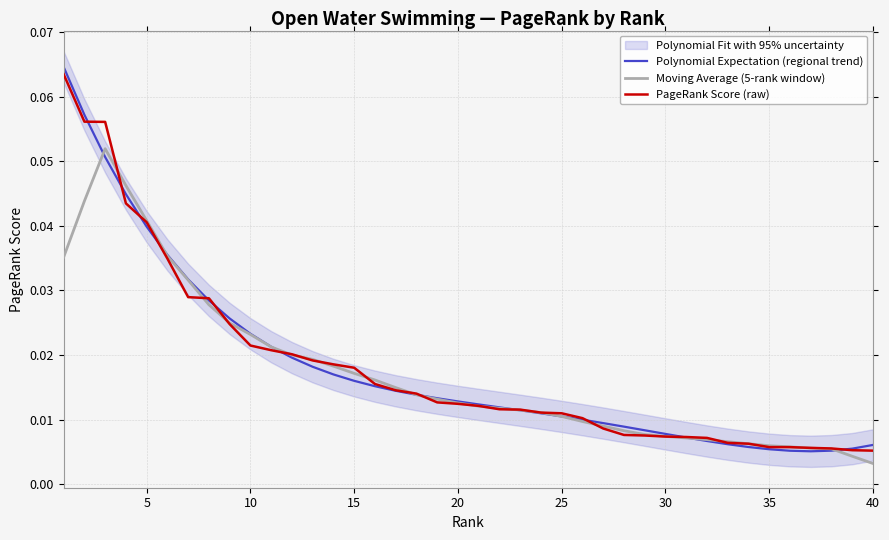

Reading left to right, what are all the values shown in this chart?

Polynomial Expectation (regional trend): 0.1	0.1	0.1	0.0	0.0	0.0	0.0	0.0	0.0	0.0	0.0	0.0	0.0	0.0	0.0	0.0	0.0	0.0	0.0	0.0	0.0	0.0	0.0	0.0	0.0	0.0	0.0	0.0	0.0	0.0	0.0	0.0	0.0	0.0	0.0	0.0	0.0	0.0	0.0	0.0
Moving Average (5-rank window): 0.0	0.0	0.1	0.0	0.0	0.0	0.0	0.0	0.0	0.0	0.0	0.0	0.0	0.0	0.0	0.0	0.0	0.0	0.0	0.0	0.0	0.0	0.0	0.0	0.0	0.0	0.0	0.0	0.0	0.0	0.0	0.0	0.0	0.0	0.0	0.0	0.0	0.0	0.0	0.0
PageRank Score (raw): 0.1	0.1	0.1	0.0	0.0	0.0	0.0	0.0	0.0	0.0	0.0	0.0	0.0	0.0	0.0	0.0	0.0	0.0	0.0	0.0	0.0	0.0	0.0	0.0	0.0	0.0	0.0	0.0	0.0	0.0	0.0	0.0	0.0	0.0	0.0	0.0	0.0	0.0	0.0	0.0